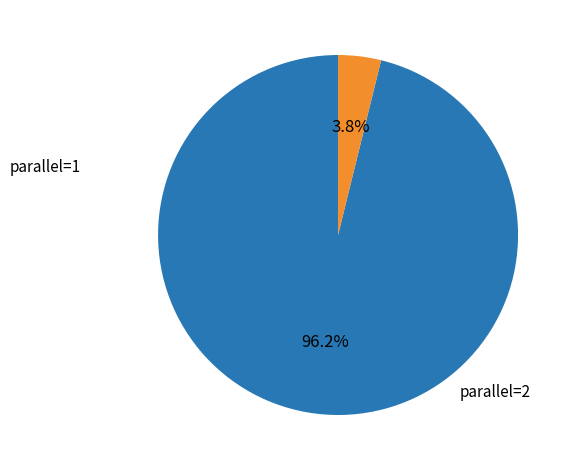

Is there any slice that represents more than half of the pie?

Yes